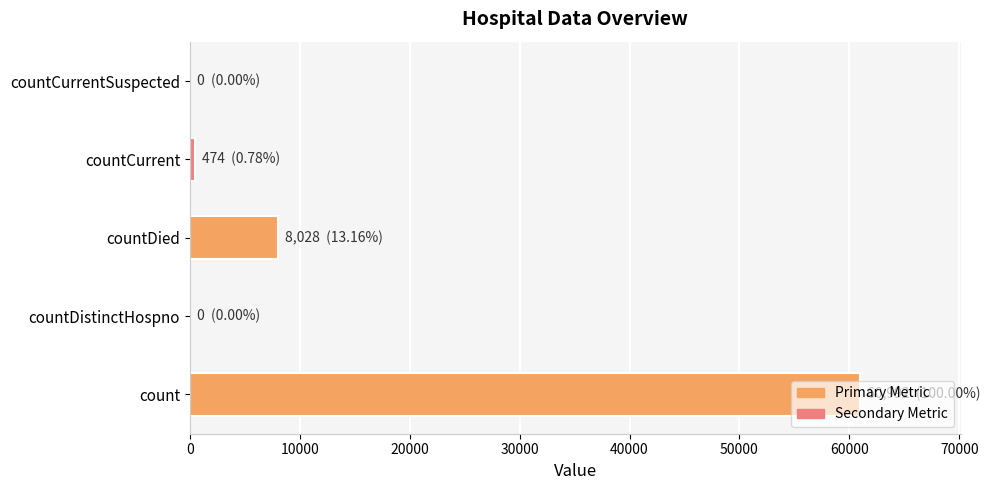

How many data points does each series have?

5